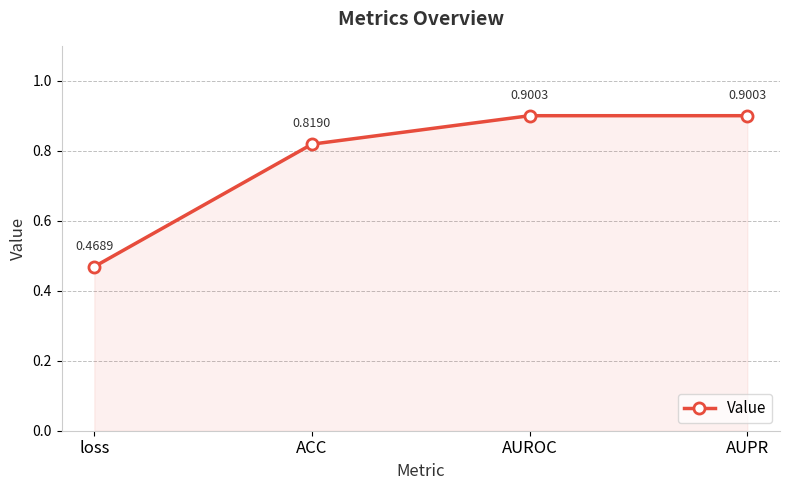

Which label corresponds to the smallest value in the chart?

loss